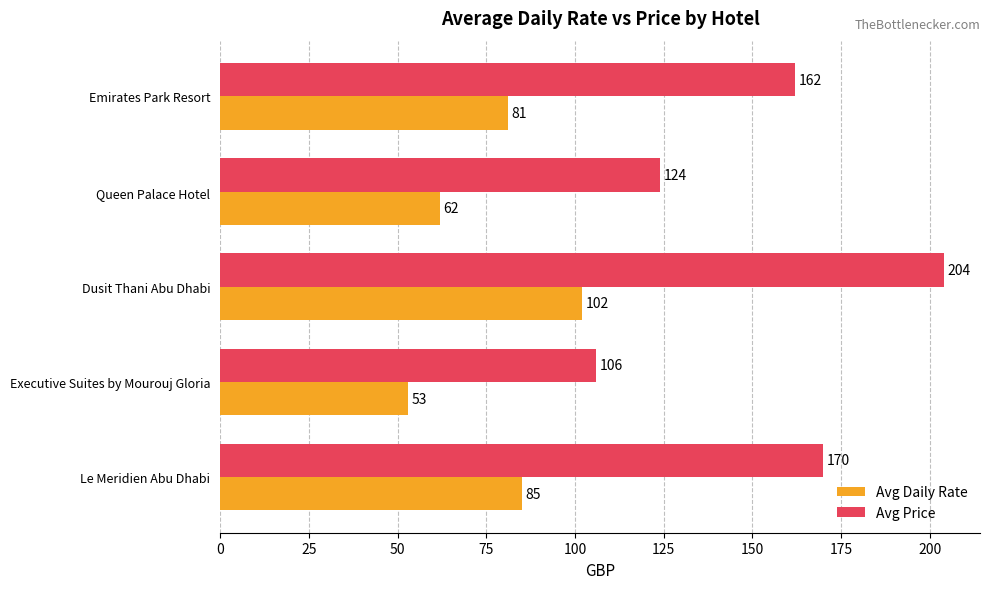

What are all the series names shown in the legend?

Avg Daily Rate, Avg Price